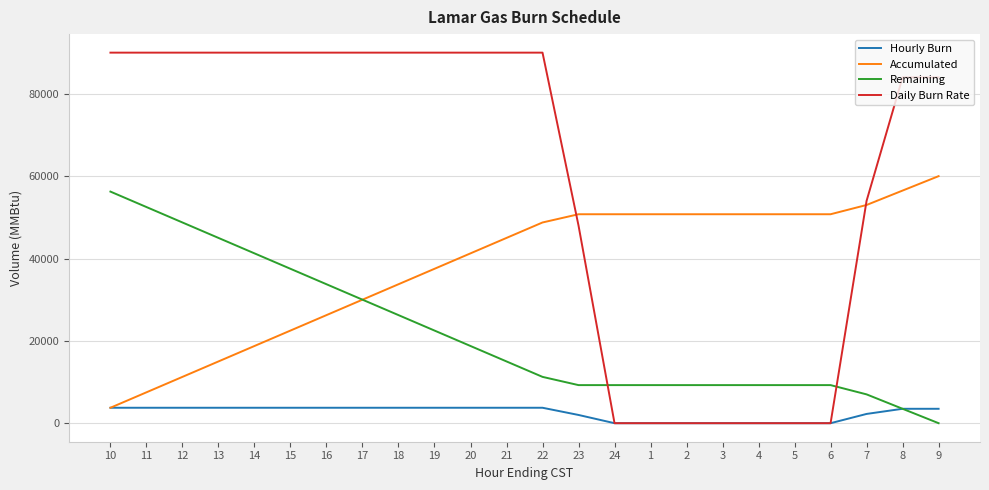

What is the difference between the maximum and minimum values in the Accumulated series?

56250